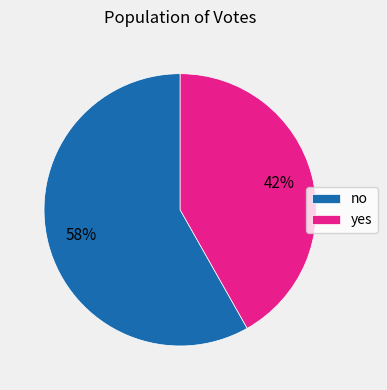

Approximately how many times larger is the value at no compared to yes?

1.4